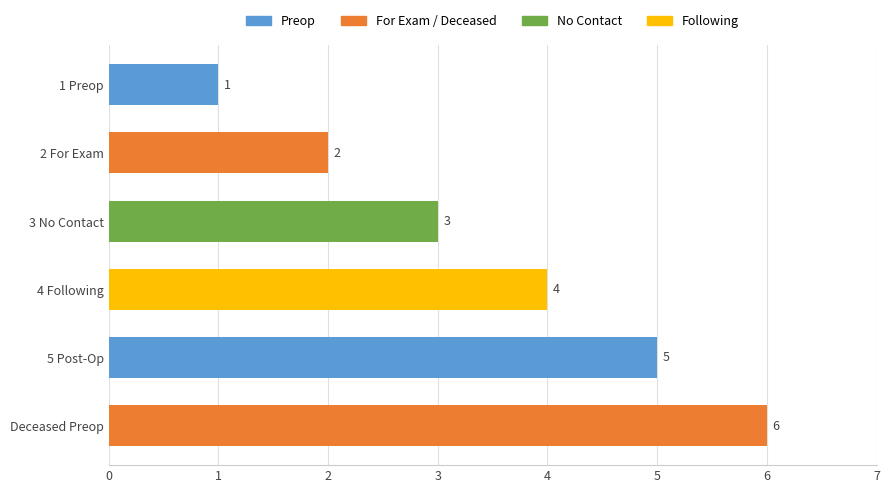

What is the smallest value displayed?

1